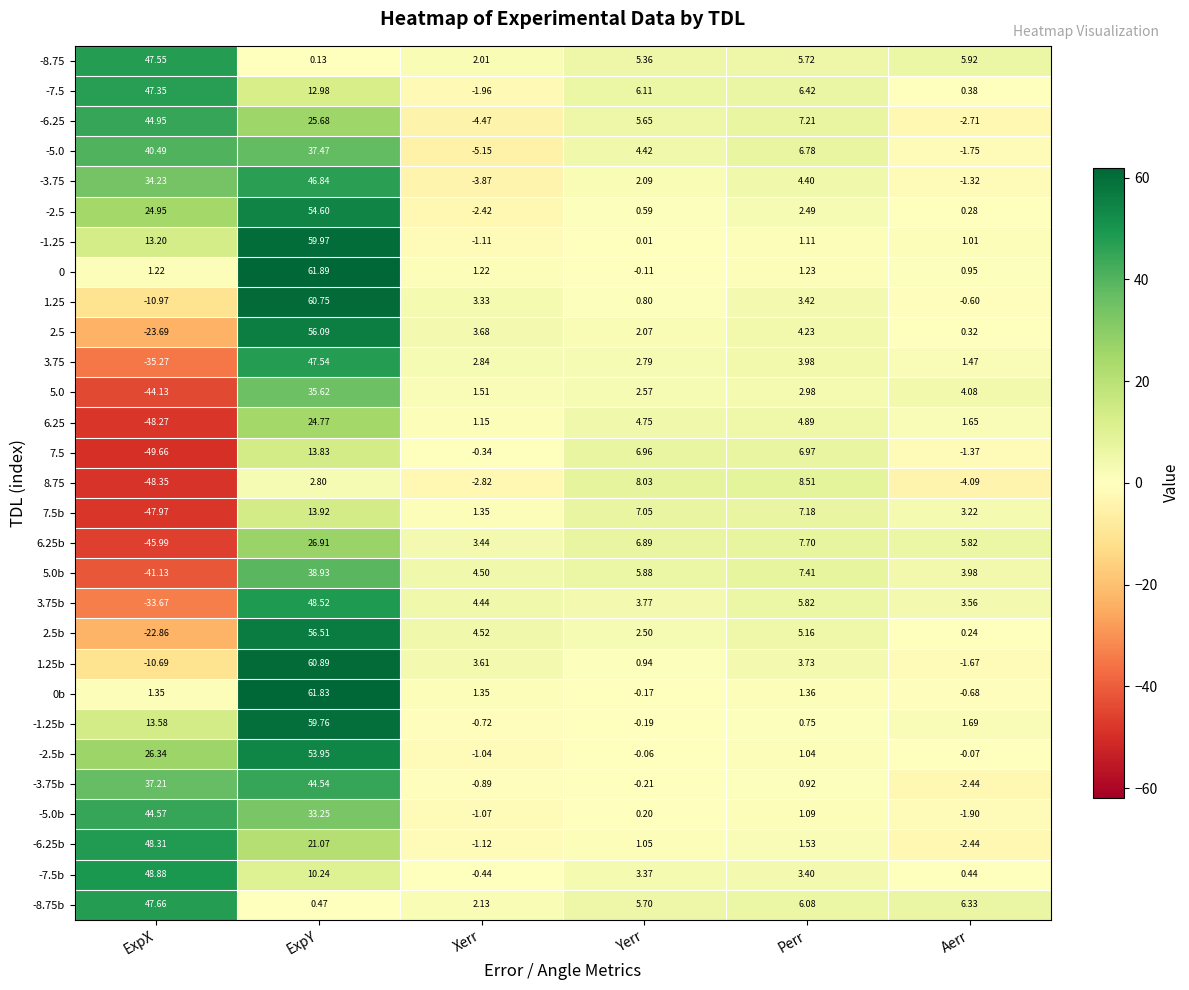

At which label is -1.25b closest to 29?

ExpX